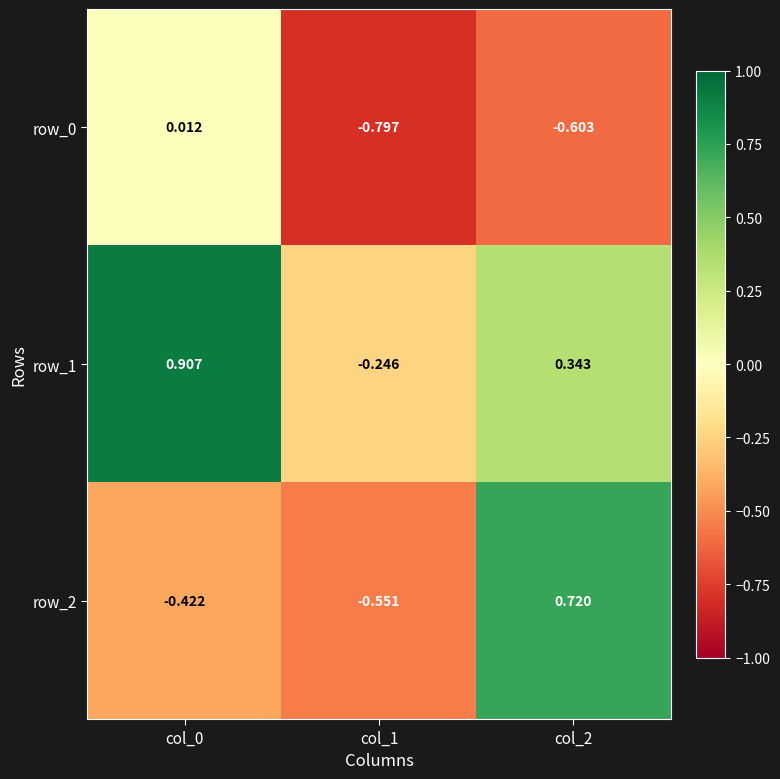

Is the value of row_1 at col_2 greater than the value of row_2 at col_1?

Yes